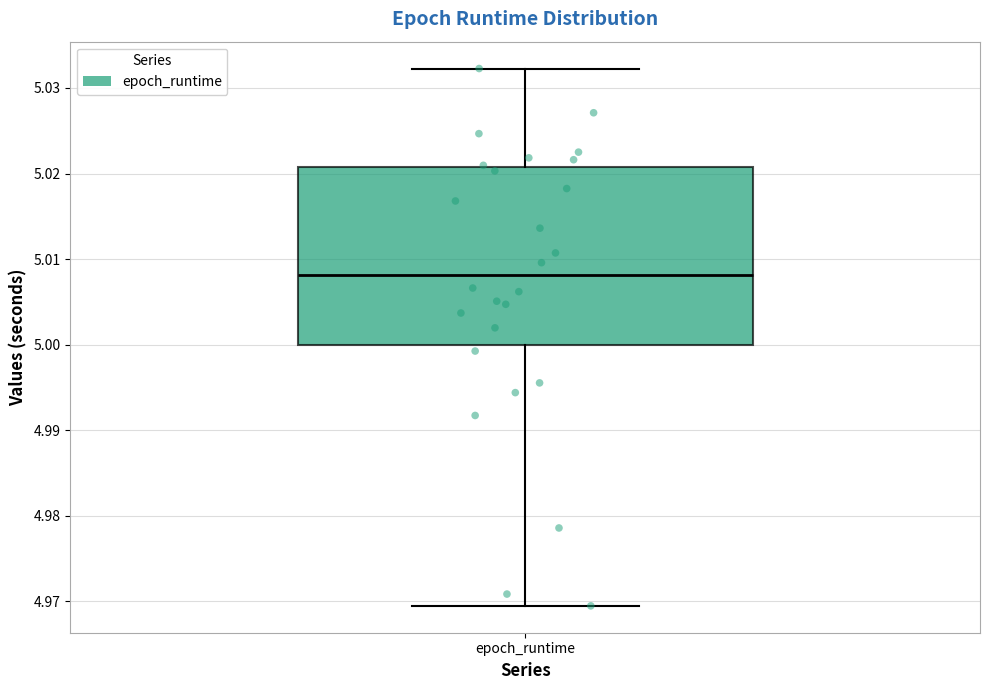

Where does the upper whisker of the box for epoch_runtime end on the y-axis? The values are not printed on the chart, so give them approximately, as read against the axis.

5.032